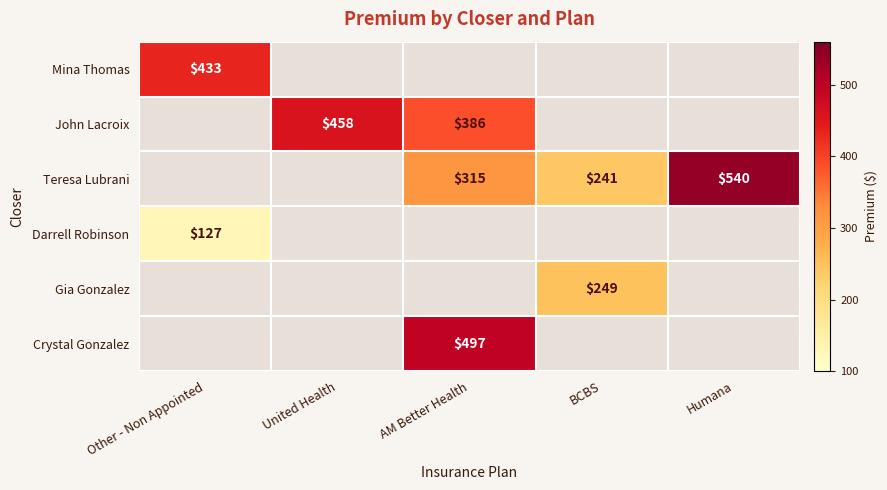

True or false: John Lacroix has a value of 386 at AM Better Health.

True